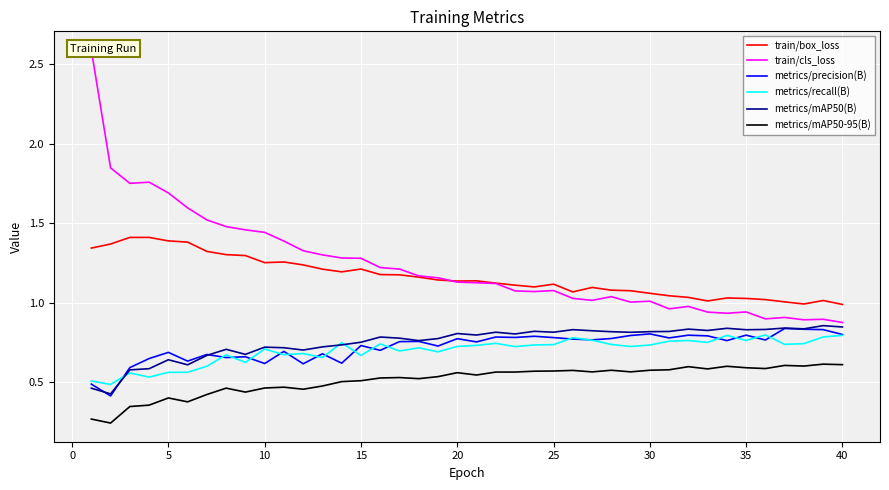

Is it true that train/box_loss equals 1.6 at 20?

False